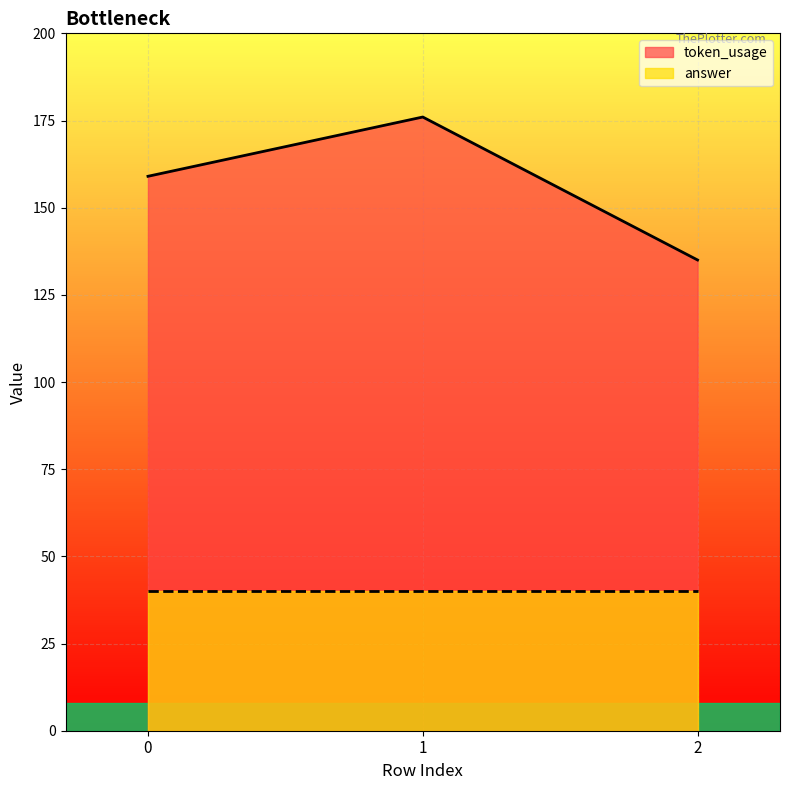

What is the change in value from 0 to 2?

-24